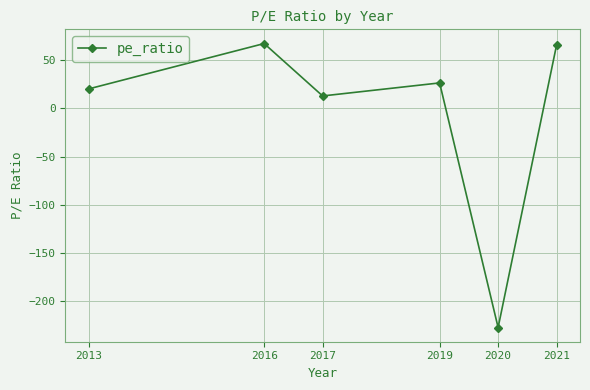

Where is the data nearest to the value -79?

2017